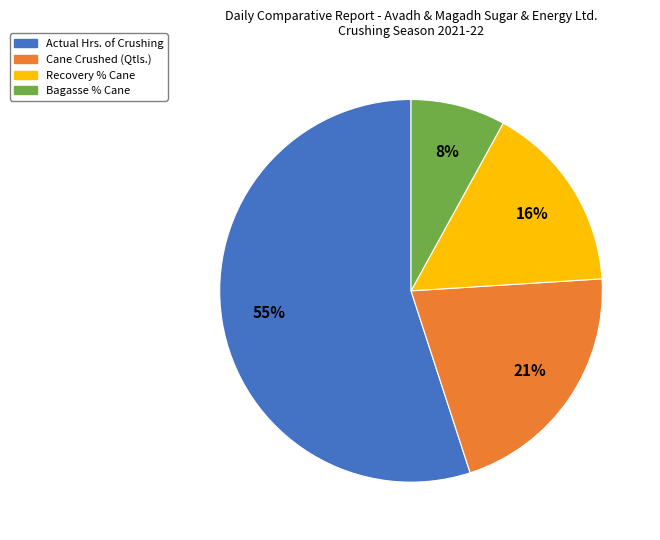

Do Cane Crushed (Qtls.) and Bagasse % Cane together represent more than half of the pie?

No